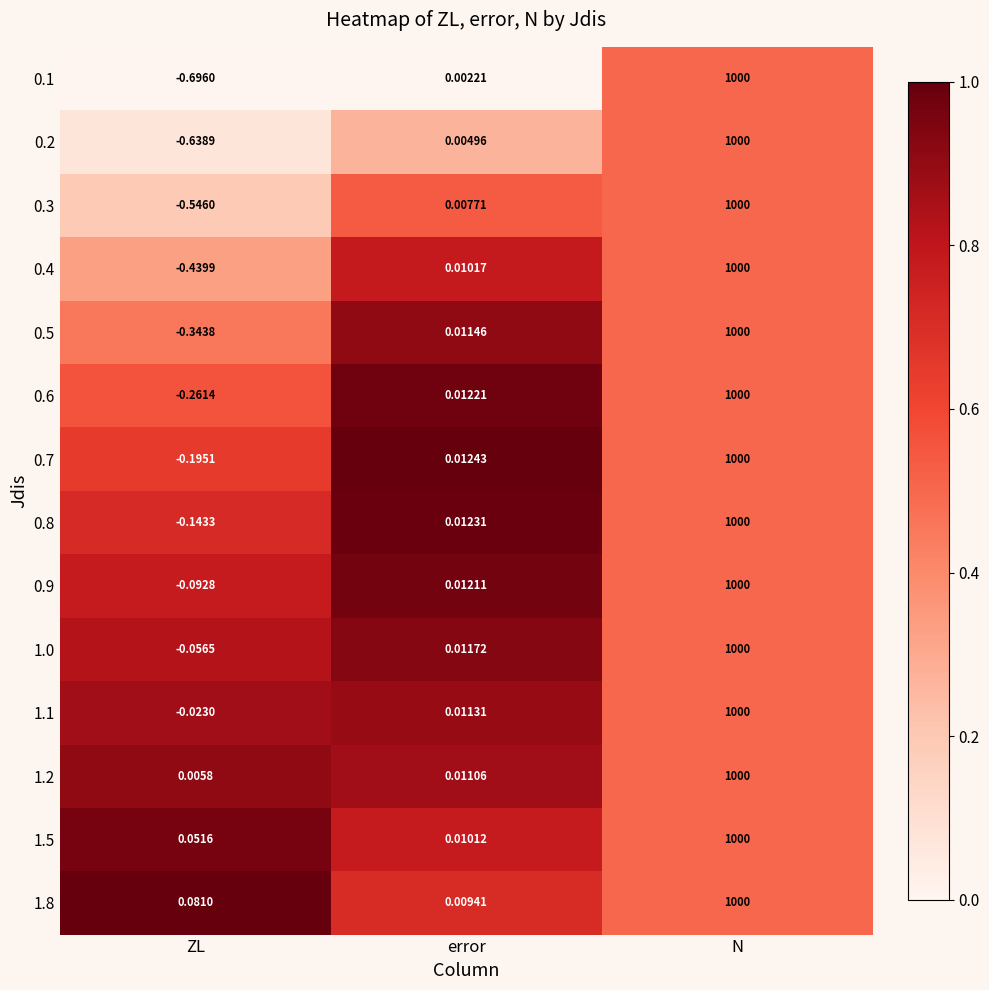

At which label does 0.1 first exceed 0?

error